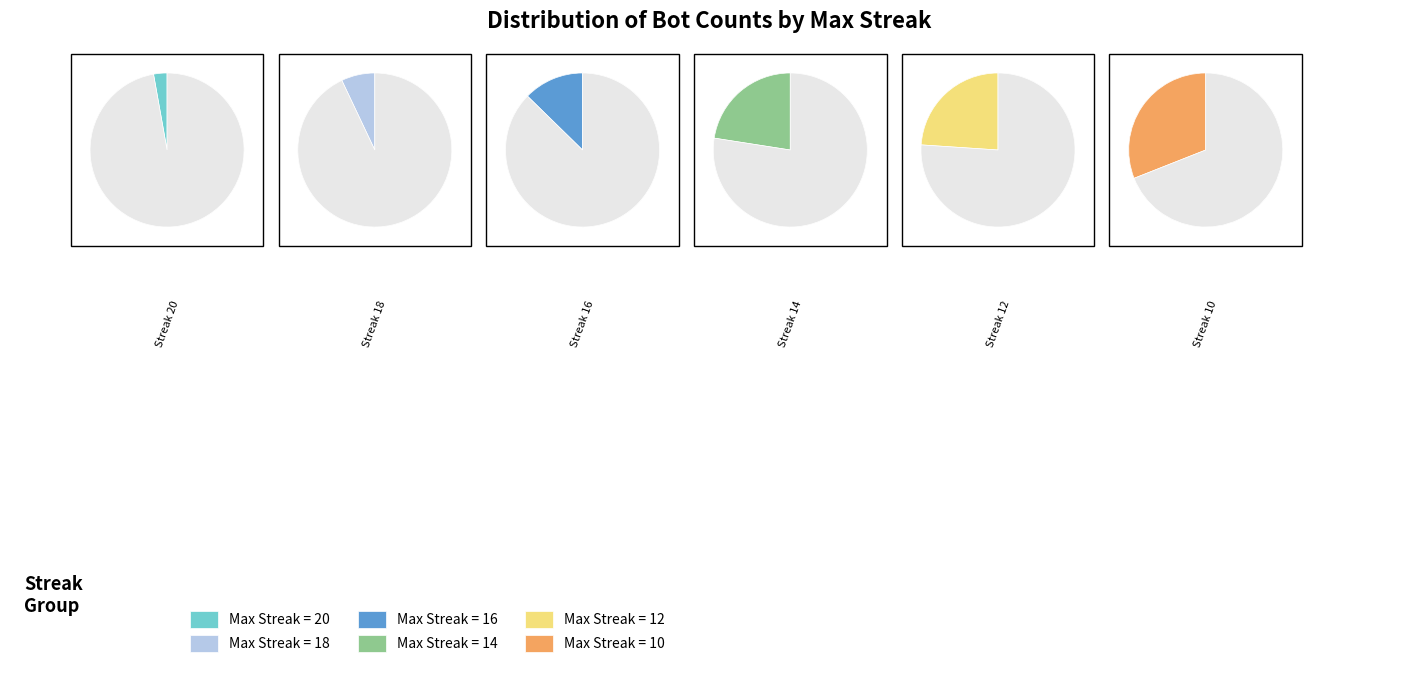

How many segments does this pie chart have?

6